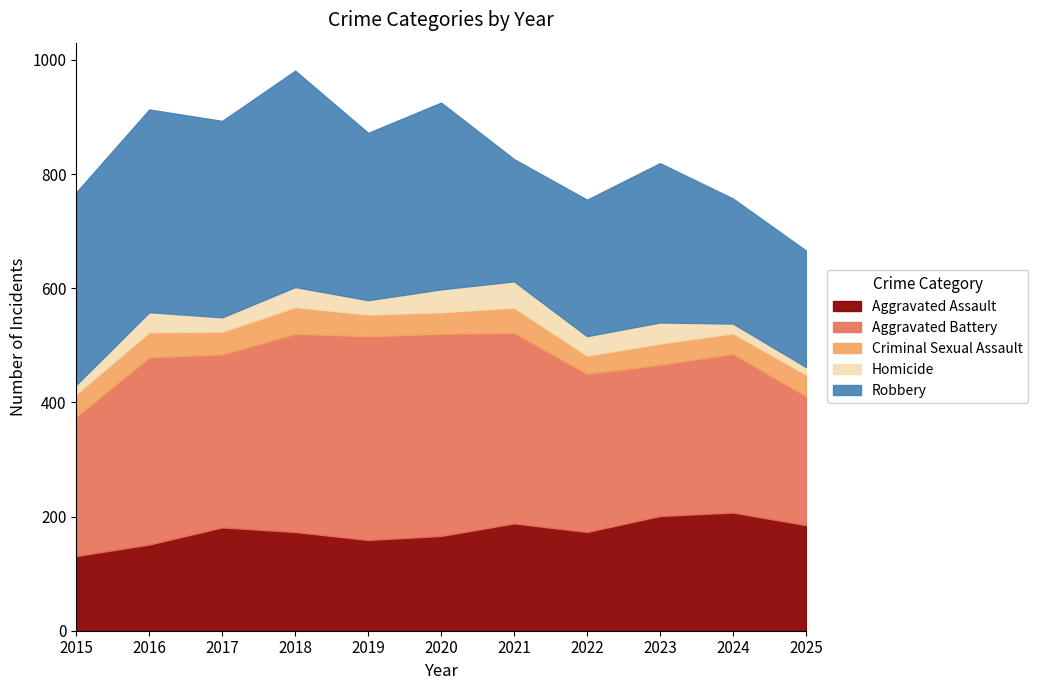

At which category does Homicide reach its first local peak?

2016